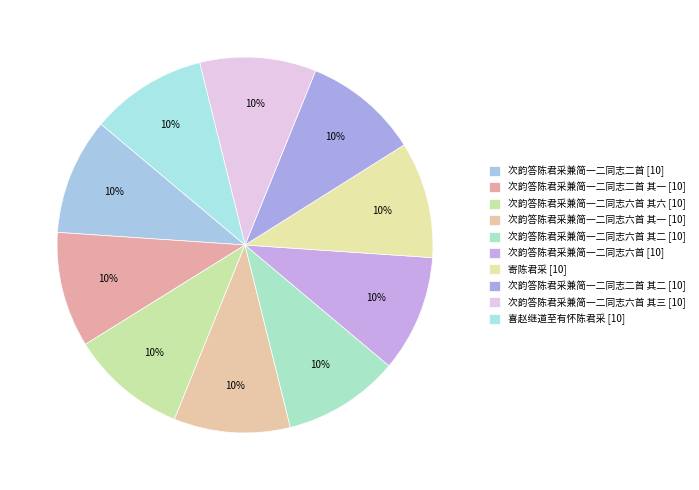

How many segments does this pie chart have?

10